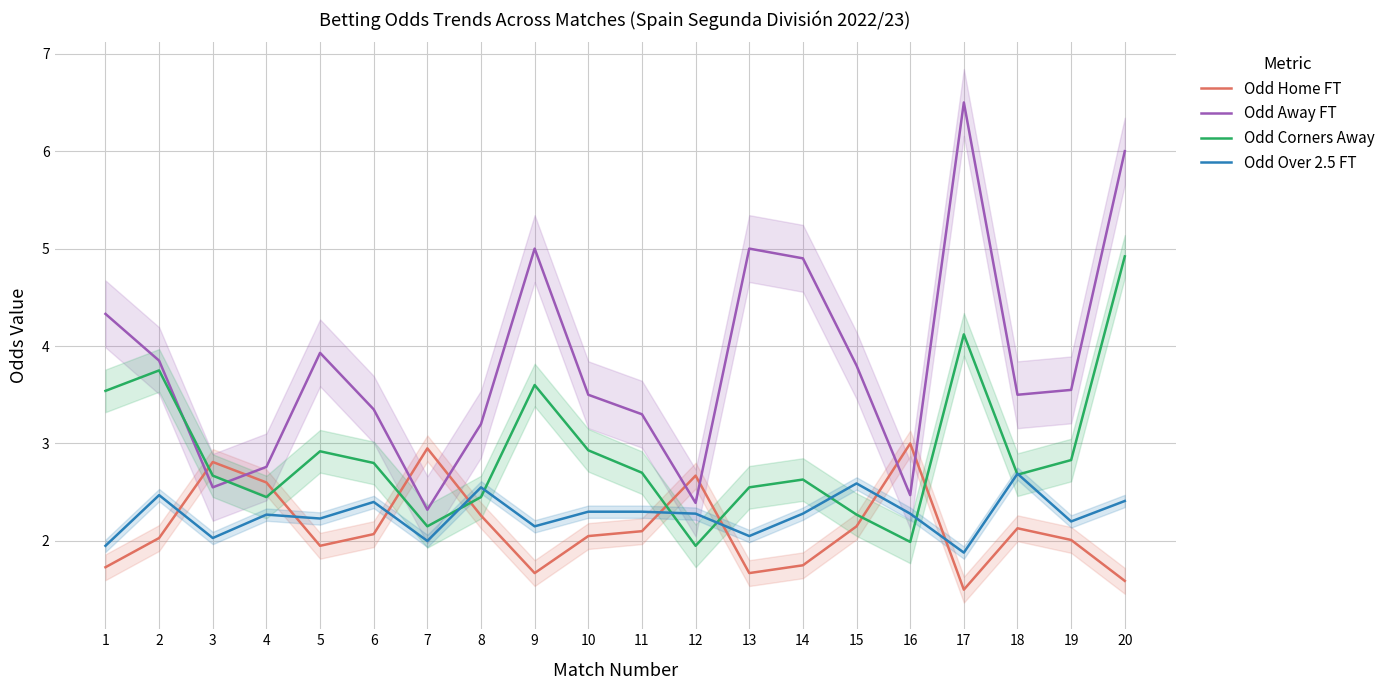

How many categories are shown in the chart?

20